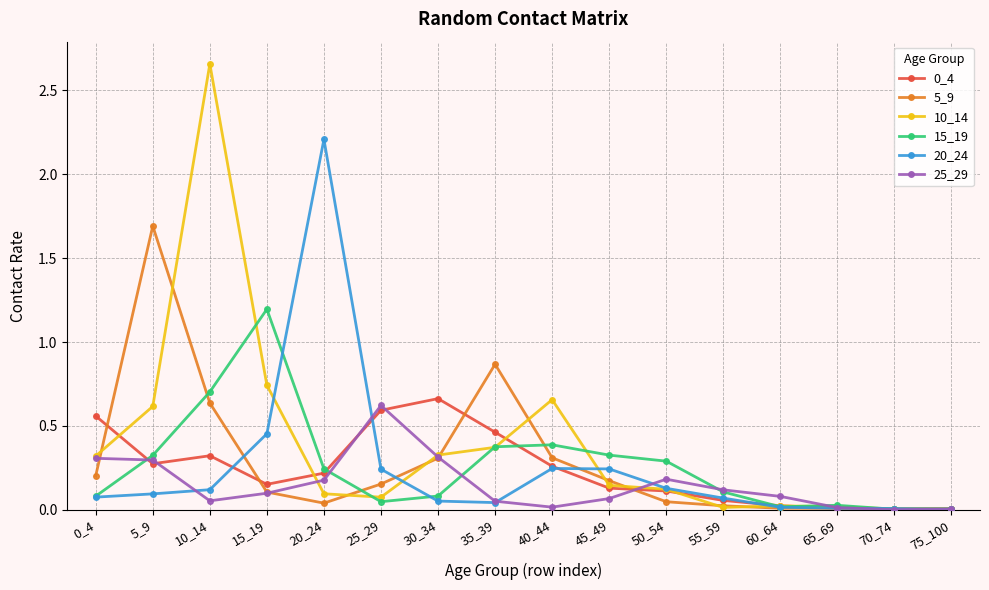

The 0_4 series shows 0.6 at 25_29. True or false?

True